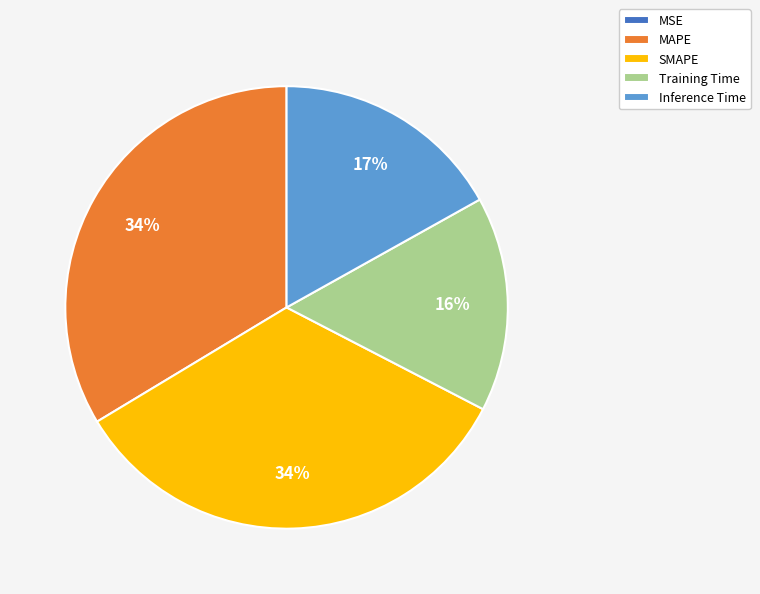

Combined, do Training Time and MAPE account for over 50%?

No